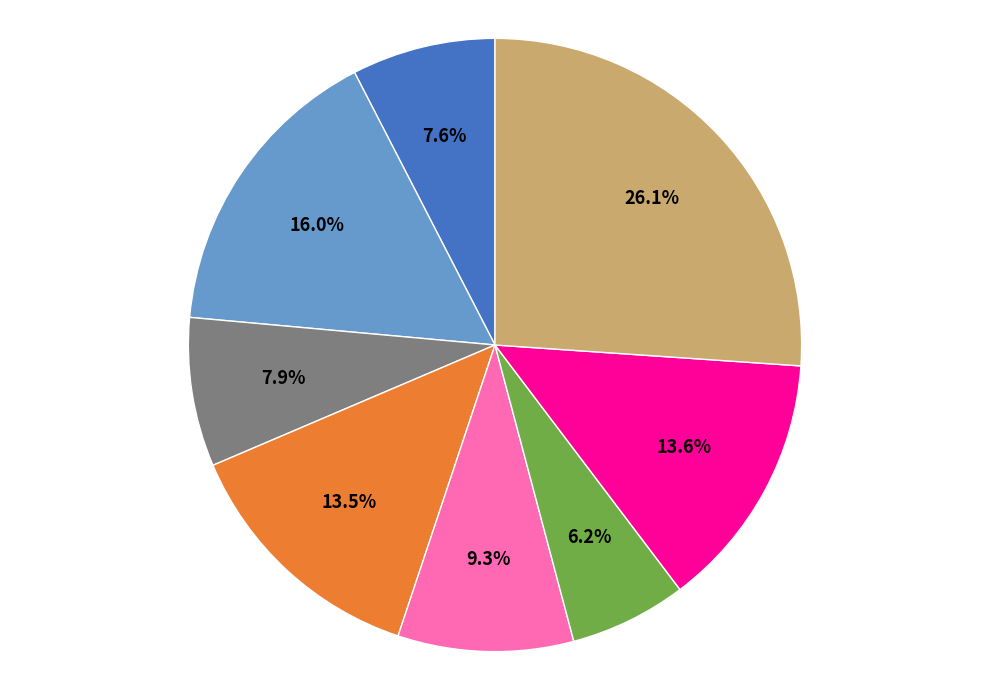

Count the number of slices in the pie.

8